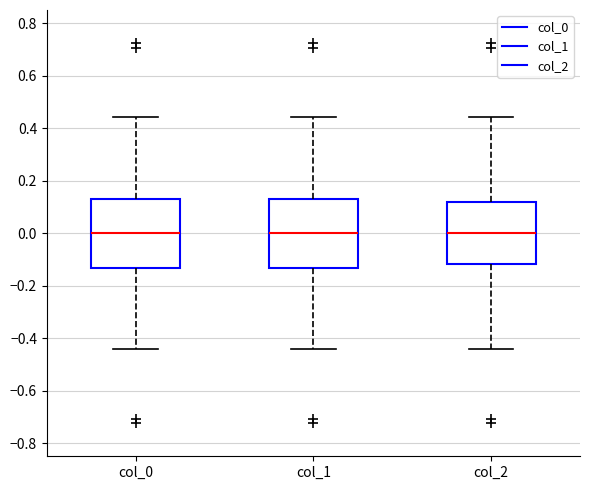

Where is the lower edge of the box for col_2 on the y-axis? The values are not printed on the chart, so give them approximately, as read against the axis.

-0.12